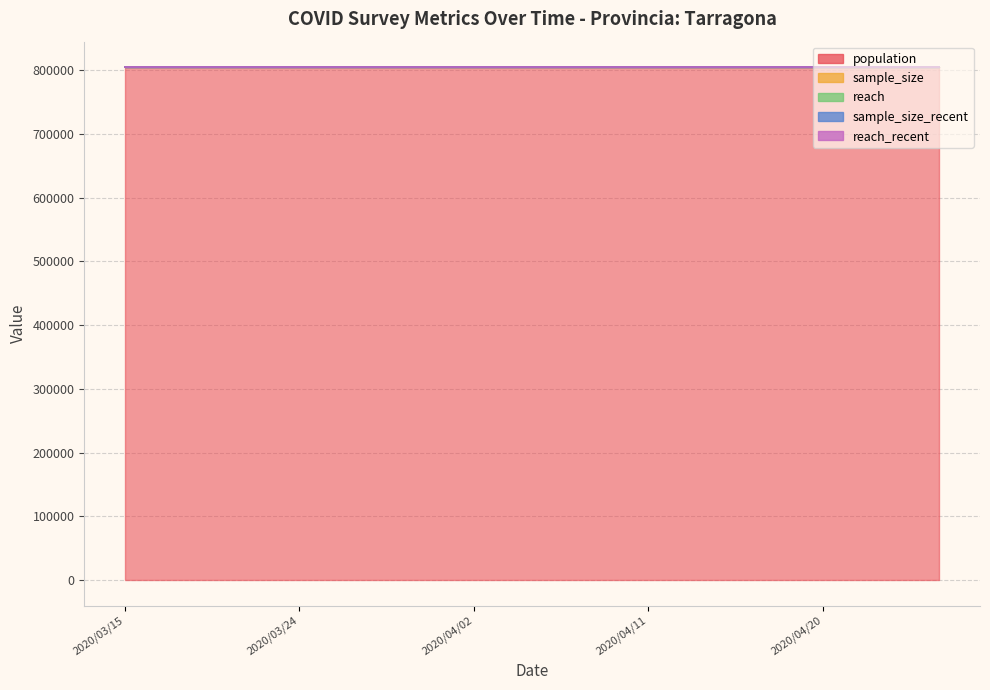

True or false: reach and sample_size_recent intersect in this chart.

False